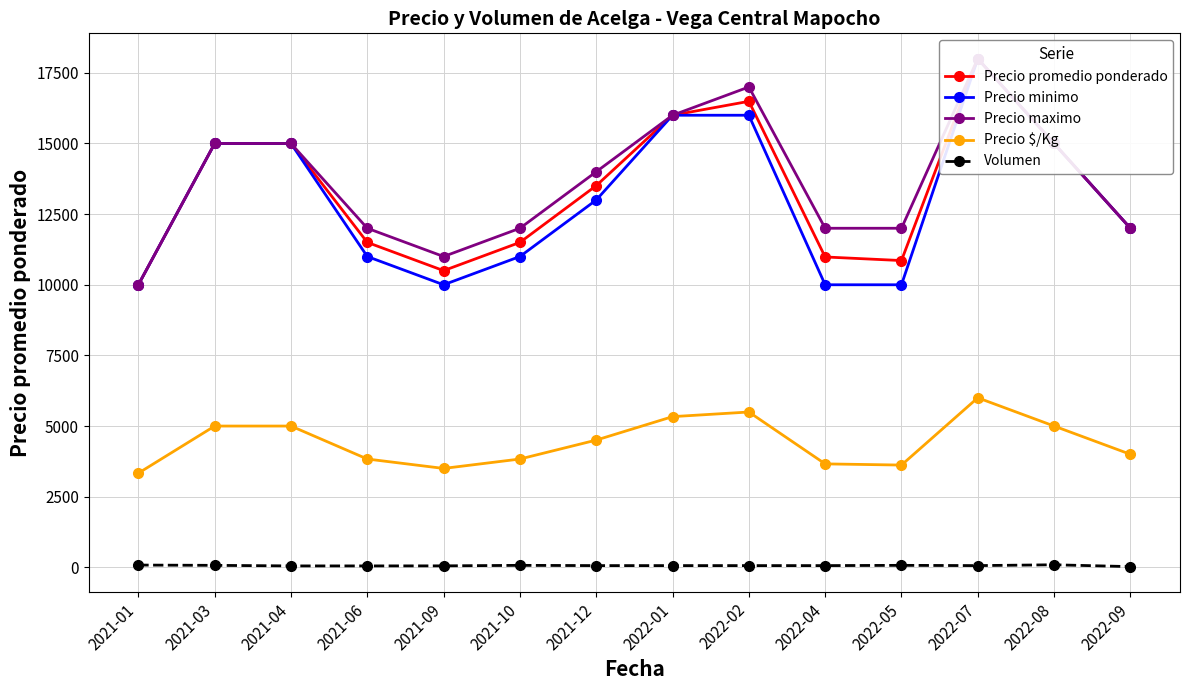

What is the difference between the maximum and second lowest values in the Precio $/Kg series?

2500